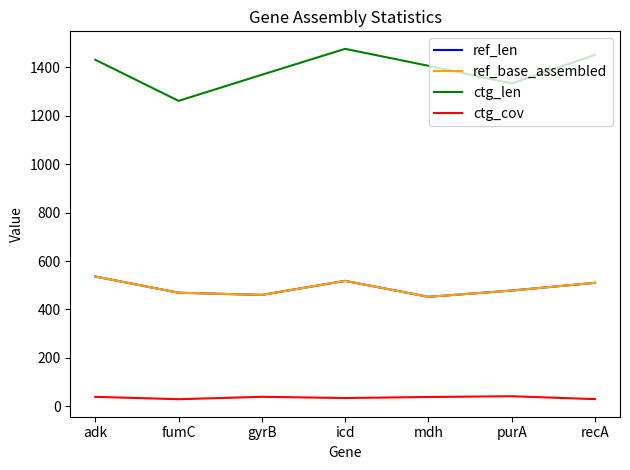

Is it true that ctg_len equals 1407.0 at mdh?

True